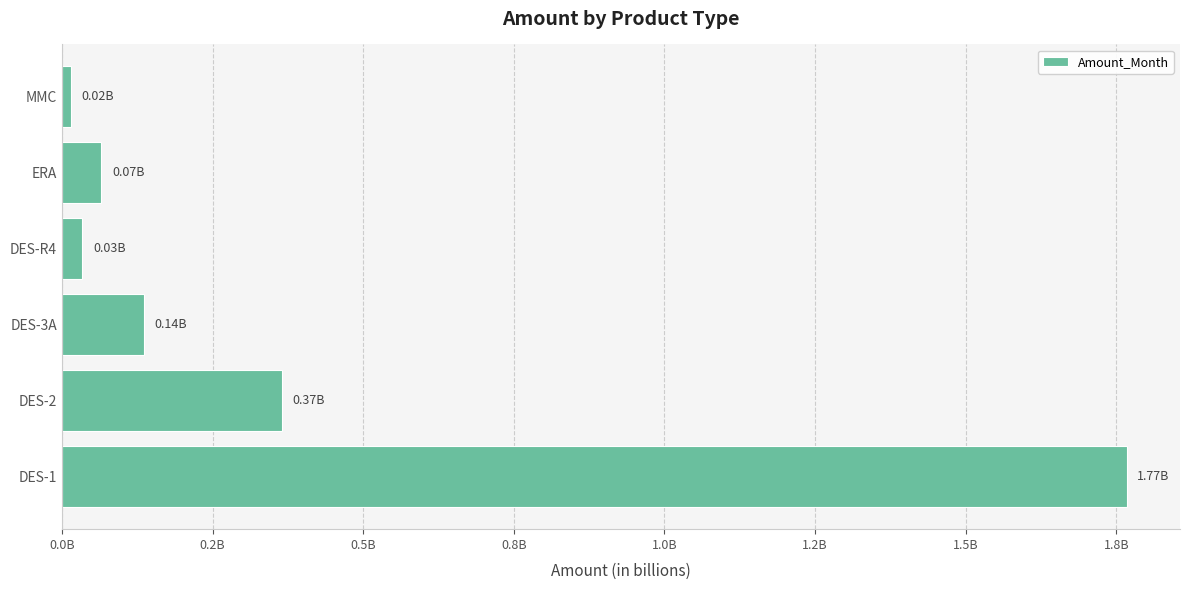

Where is the data nearest to the value 891282855?

DES-2